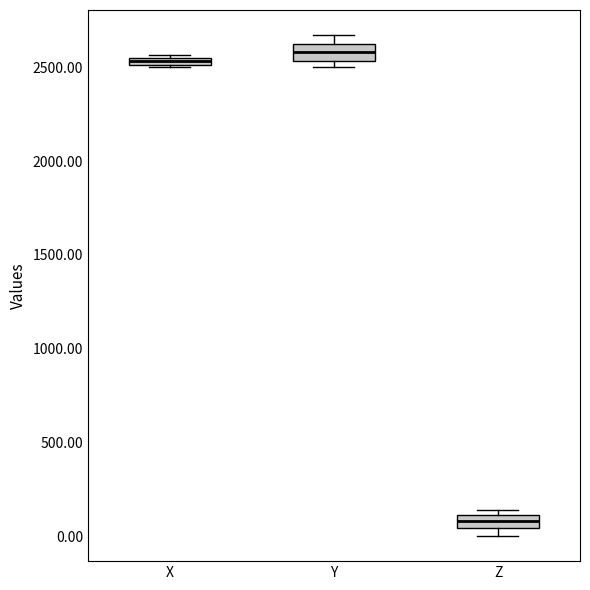

Where is the upper edge of the box for Y on the y-axis? The values are not printed on the chart, so give them approximately, as read against the axis.

2650